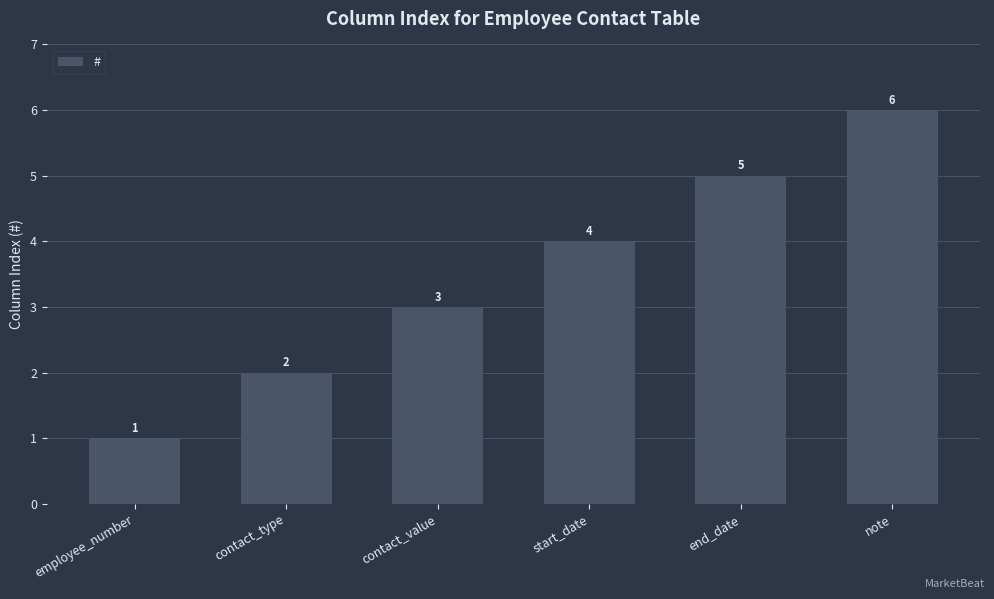

What is the ratio of the value at note to the value at contact_value?

2.0